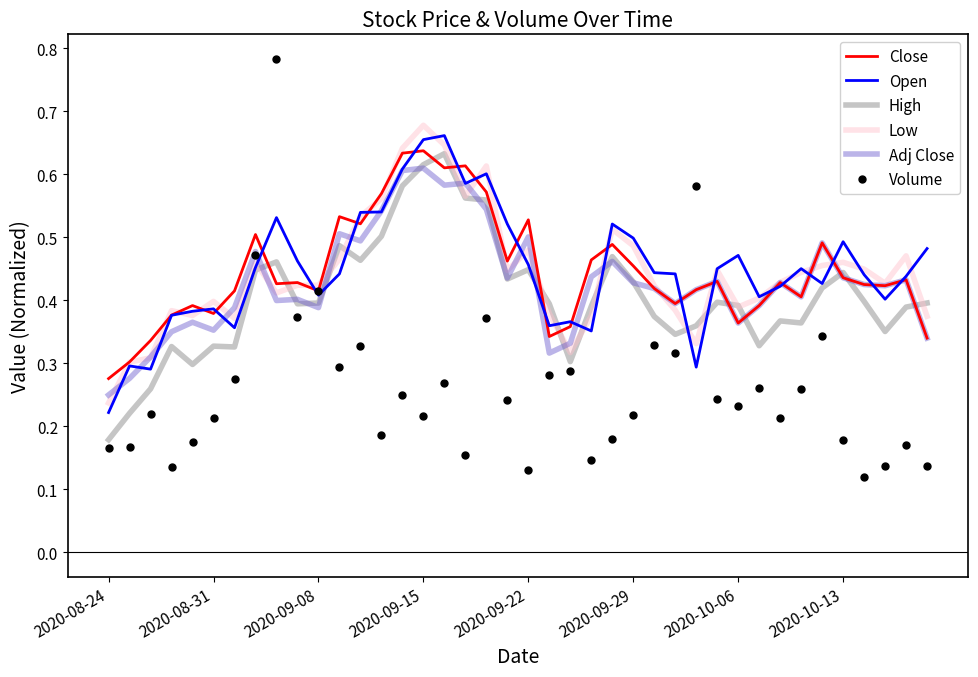

In Volume, how many points are lower than both neighbors (excluding endpoints)?

12